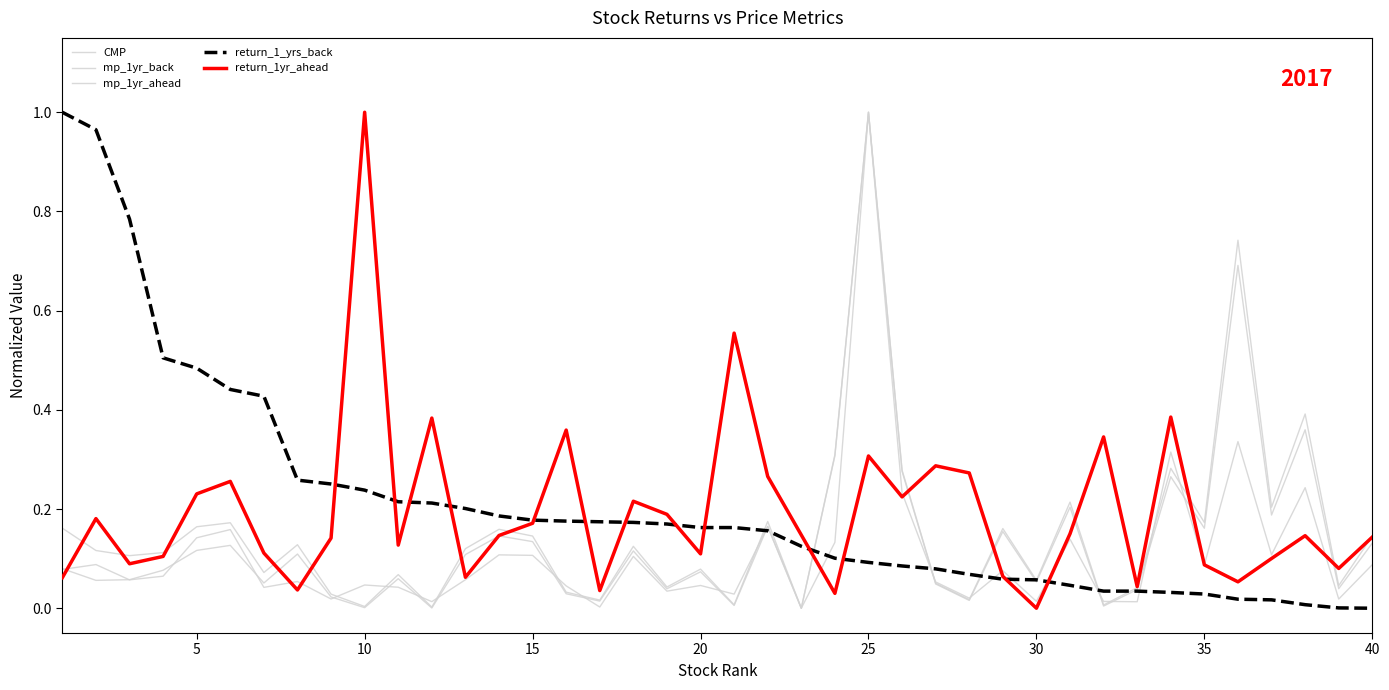

How many lines are shown in the chart?

5